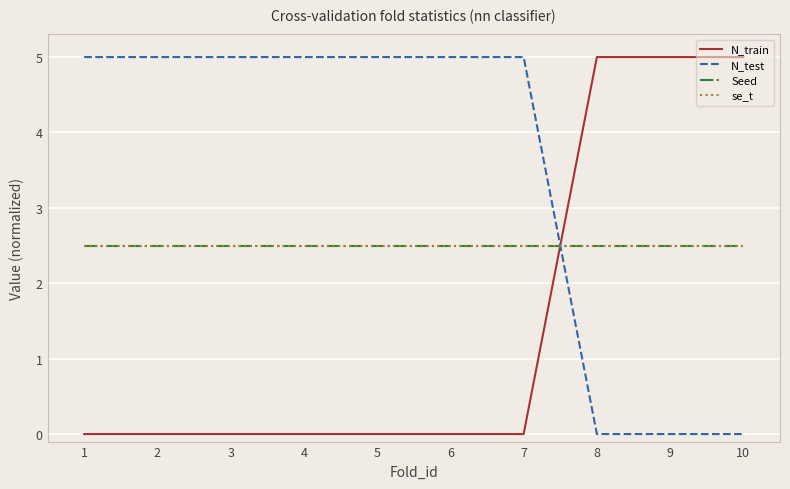

Is this an area chart (filled region under the line)?

No